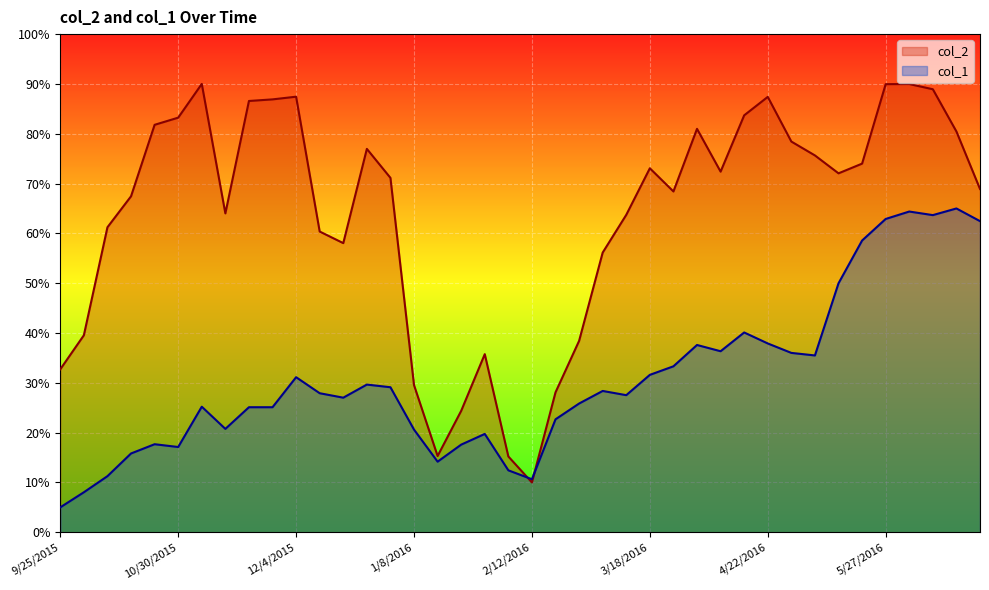

The value of col_2 at 5/13/2016 is 96.7. True or false?

False